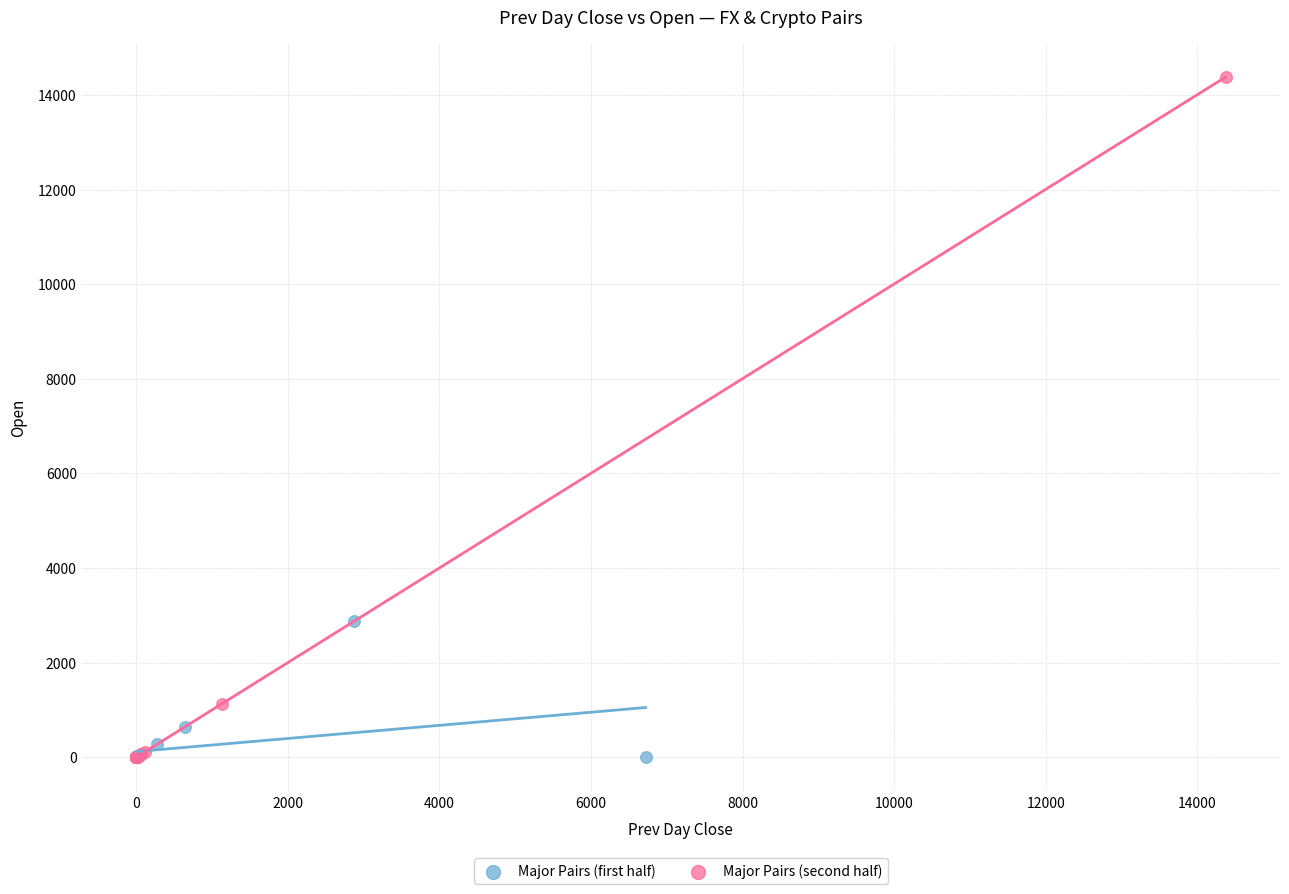

Which series has the largest Y range (max minus min)?

Major Pairs (second half)